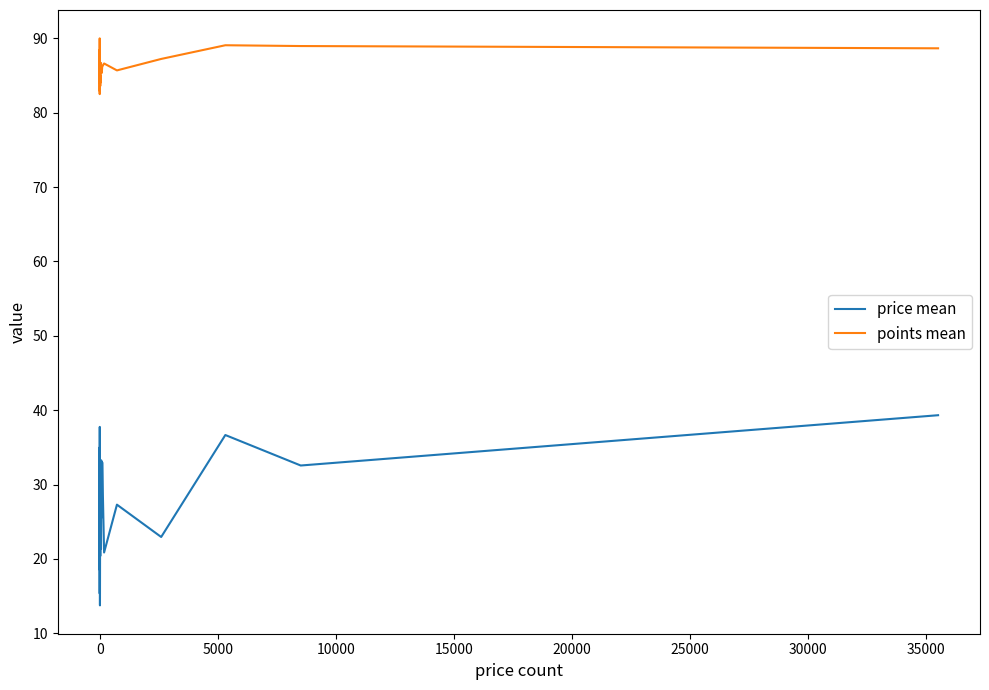

Reading left to right, transcribe all the data shown in this chart.

price mean: 25.0	35.0	18.0	15.3	31.7	37.8	18.5	20.7	25.5	13.8	23.3	21.0	20.4	31.5	23.5	21.3	33.3	25.6	33.0	20.9	27.3	22.9	36.7	32.6	39.3
points mean: 83.0	90.0	82.5	84.0	84.3	84.2	84.2	88.5	84.0	84.1	84.6	84.6	83.6	85.0	84.1	86.7	86.2	85.4	86.2	86.6	85.7	87.2	89.1	89.0	88.7